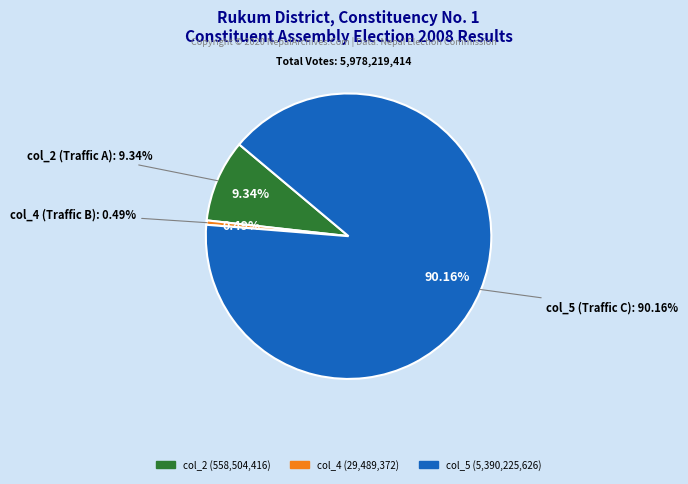

To the nearest percent, what percentage of the pie is 3?

9%